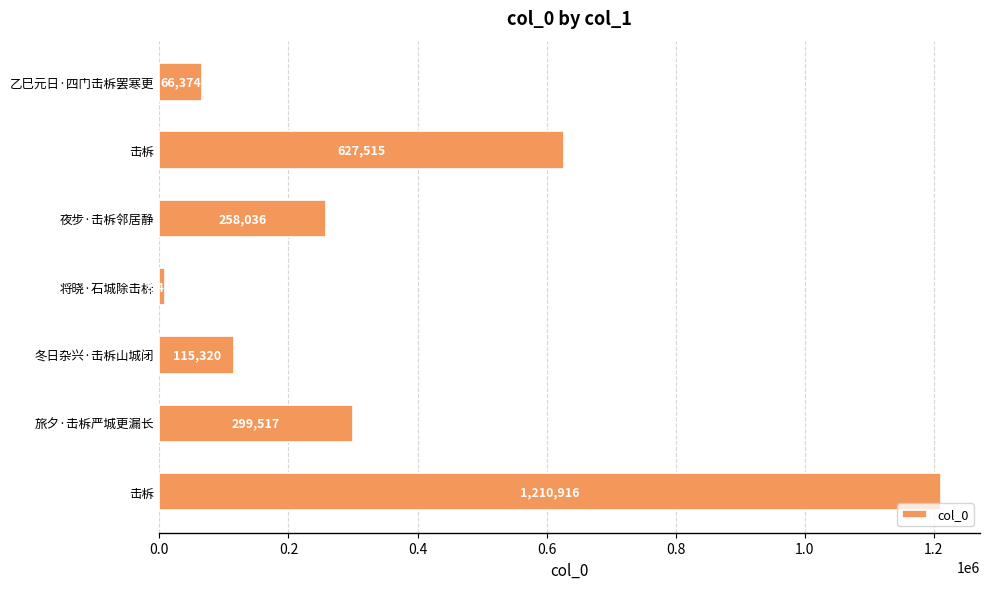

Count the number of categories in the chart.

7